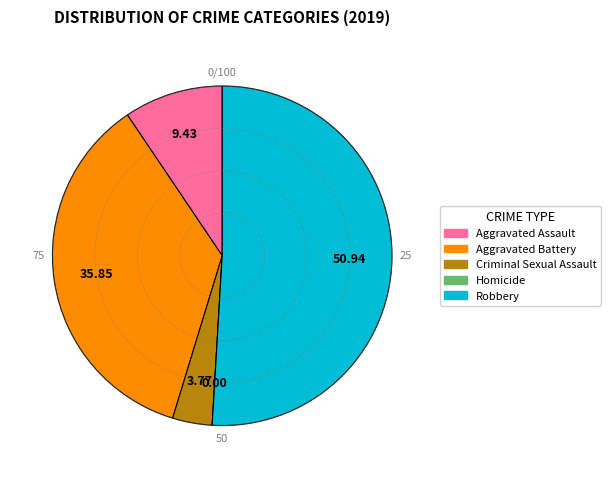

Does Homicide account for over 50% of the chart?

No